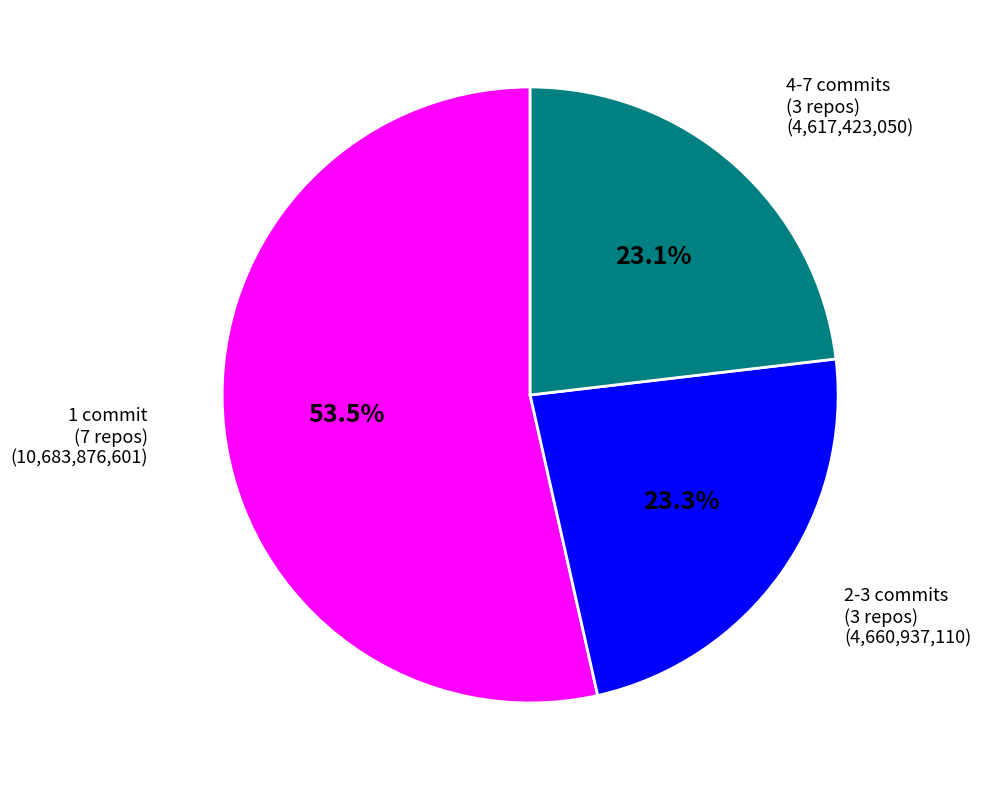

Is there any slice that represents more than half of the pie?

Yes